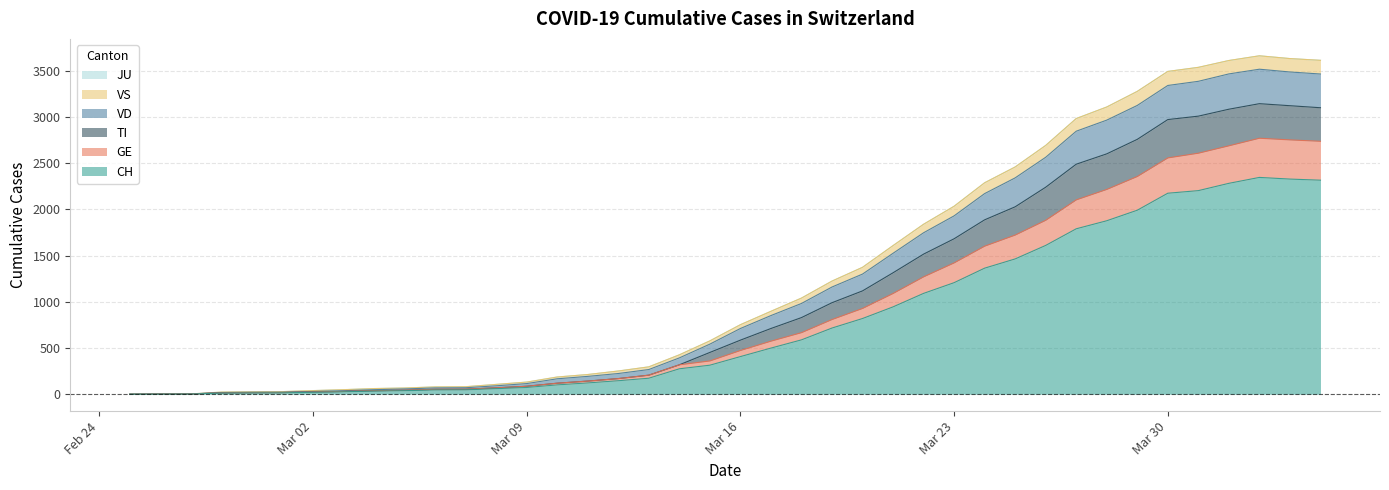

What is the highest value of the CH series?

2346